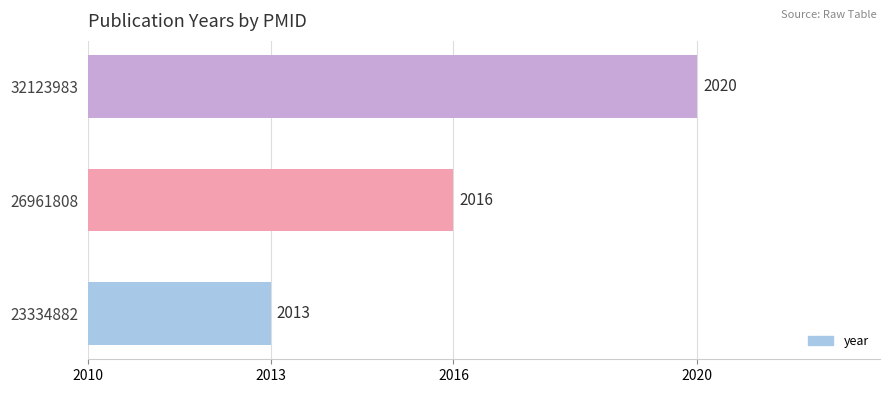

What is the sum of all values?

6049